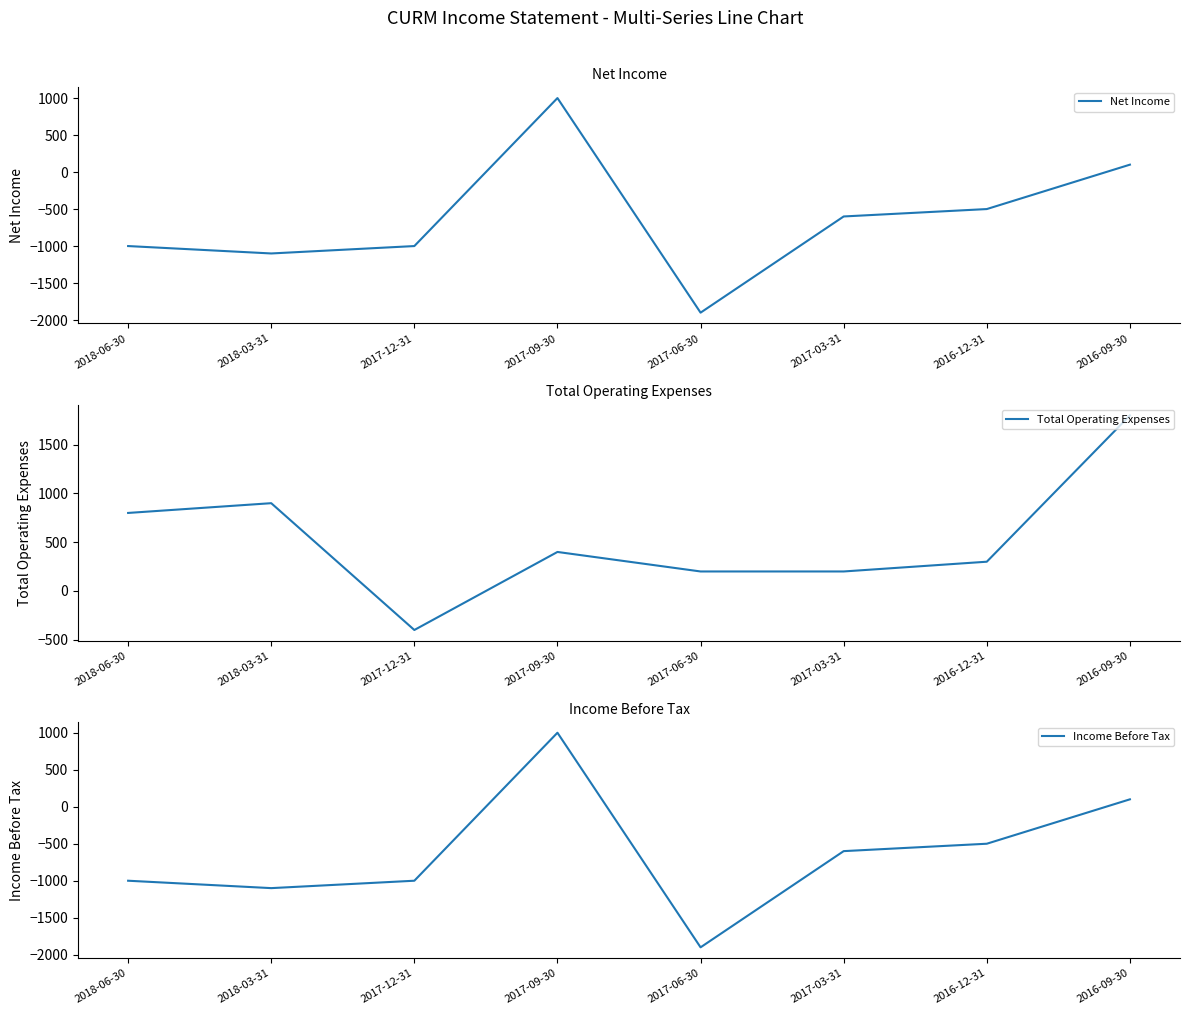

Is the value of Income Before Tax at 2017-03-31 greater than the value of Net Income at 2018-03-31?

Yes